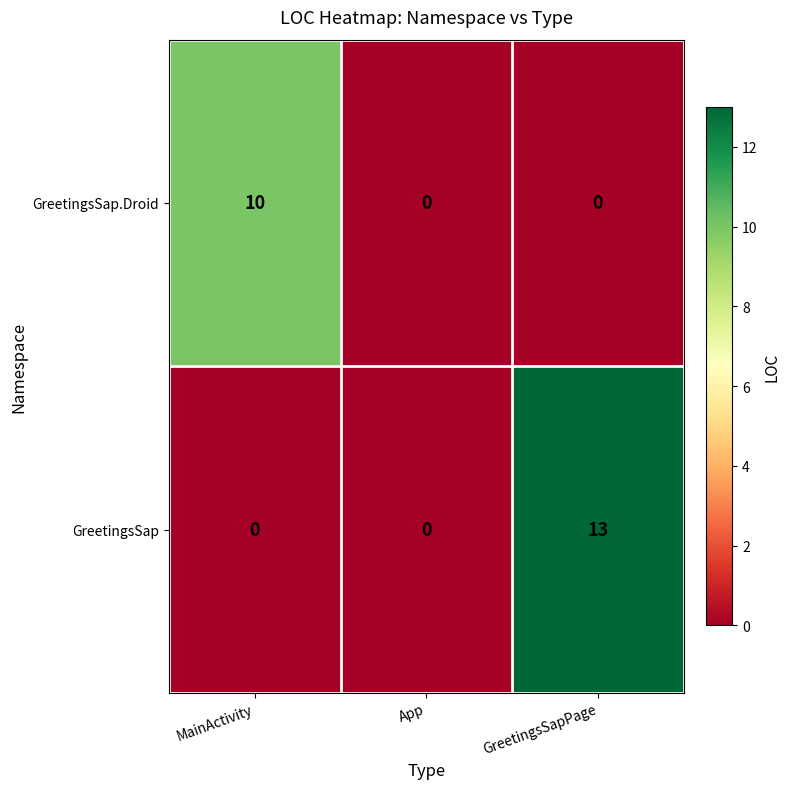

Reading left to right, what are all the values shown in this chart?

GreetingsSap.Droid: MainActivity=10	App=0	GreetingsSapPage=0
GreetingsSap: MainActivity=0	App=0	GreetingsSapPage=13